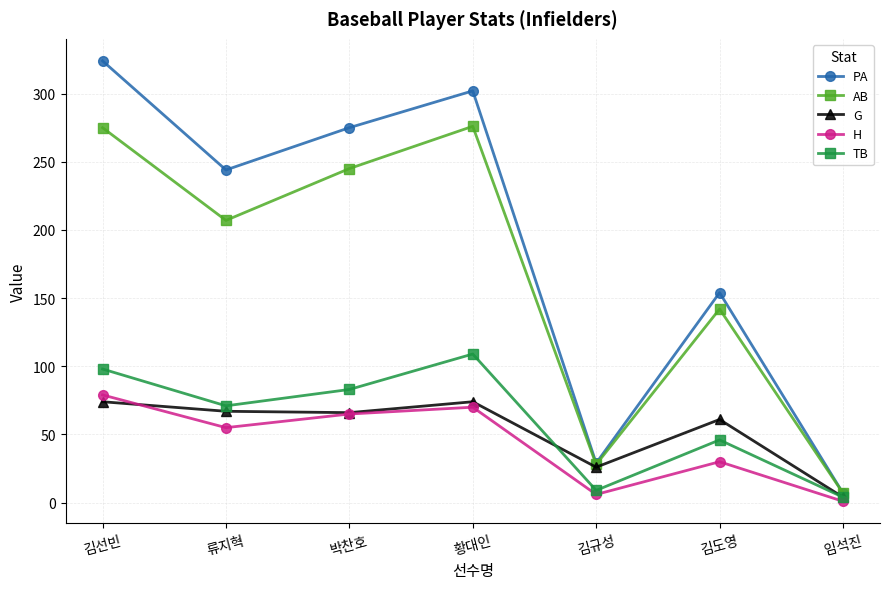

Does the chart display data point markers on the line(s)?

Yes